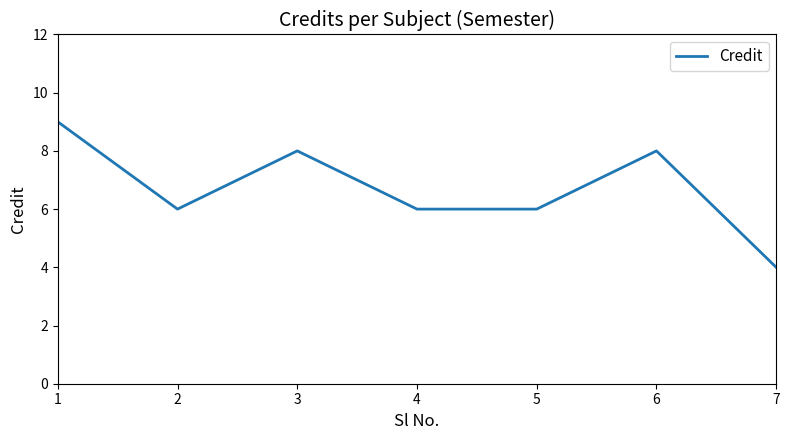

How many series are shown in this chart?

1